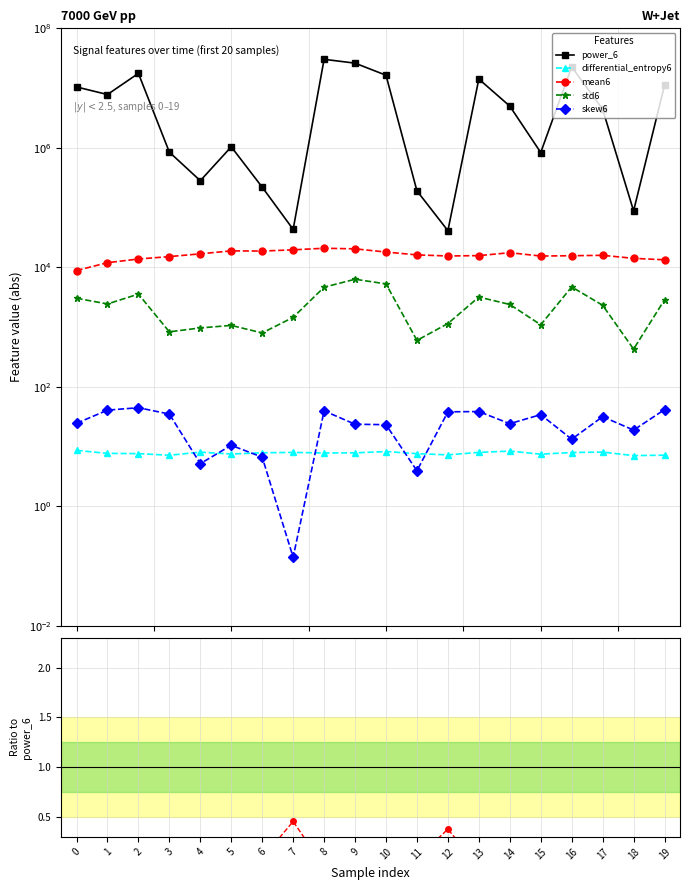

Between 6 and 11, which series saw the biggest shift?

power_6